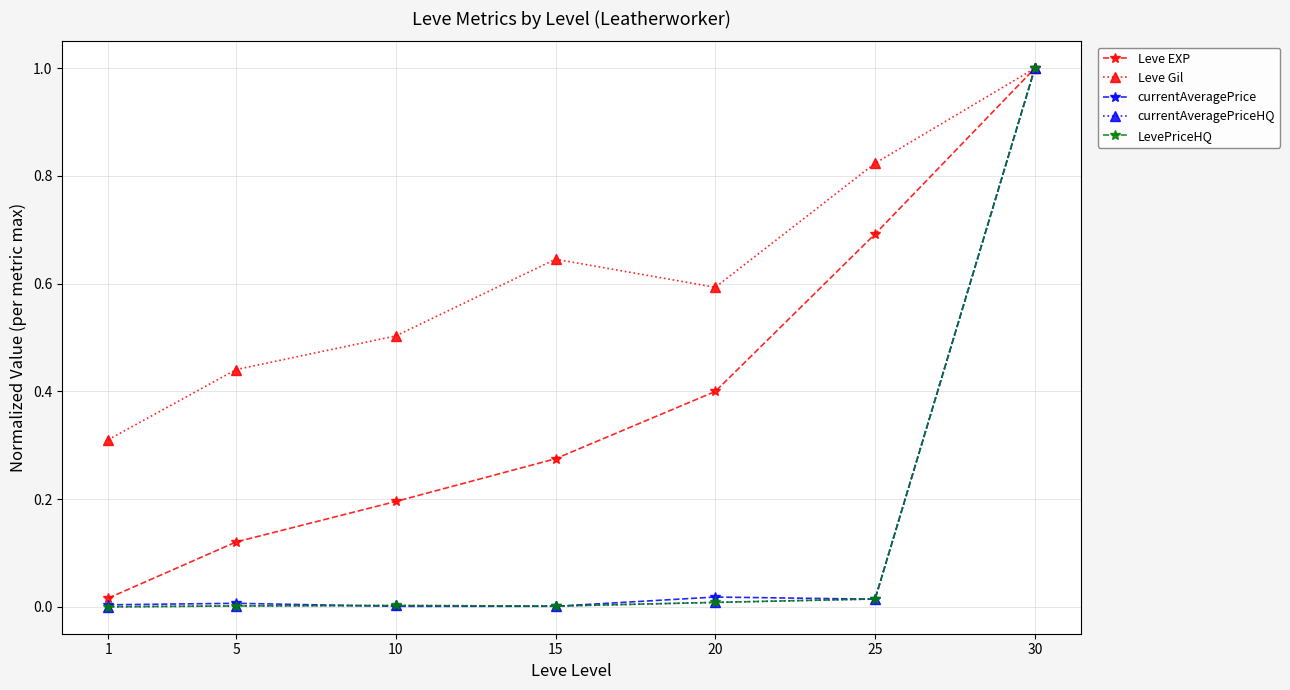

Does the chart have visible grid lines?

Yes